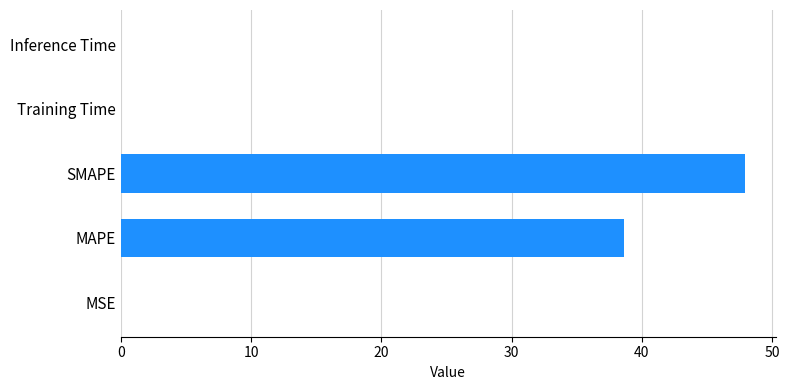

Where is the data nearest to the value 23?

MAPE